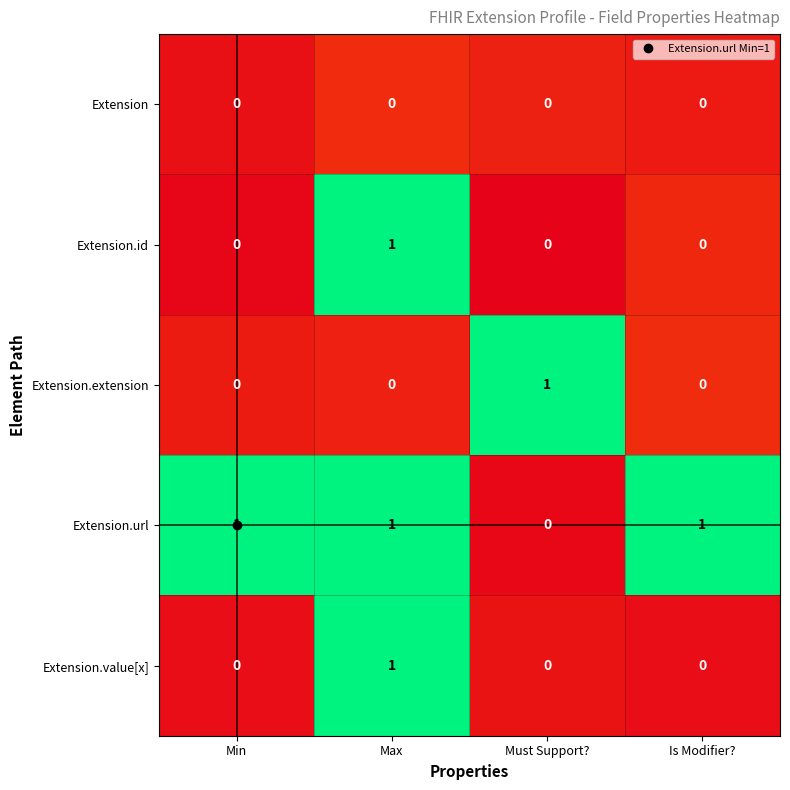

The value of Extension.extension at Is Modifier? is 0. True or false?

True